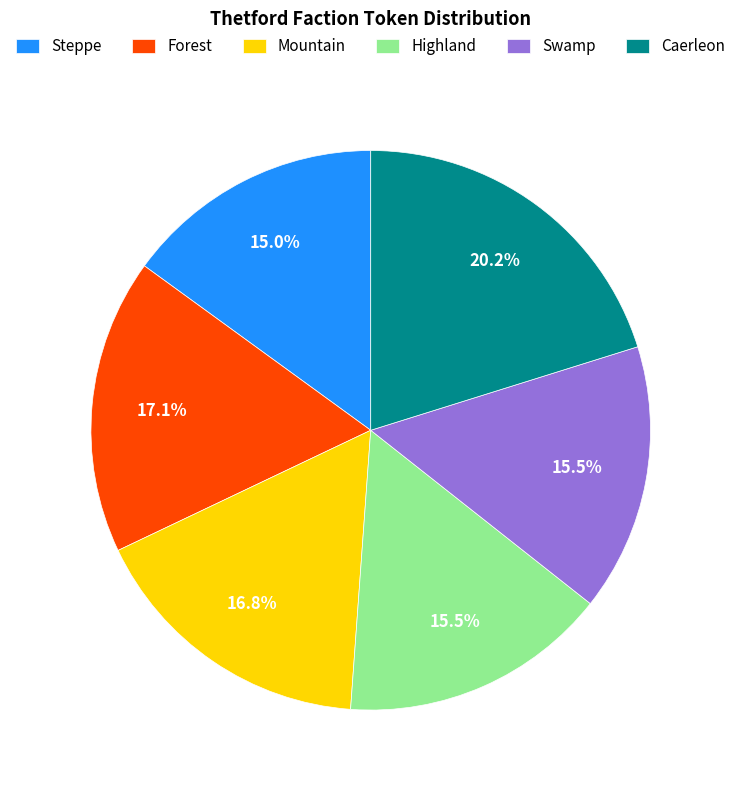

What is the largest slice in the pie chart?

Caerleon